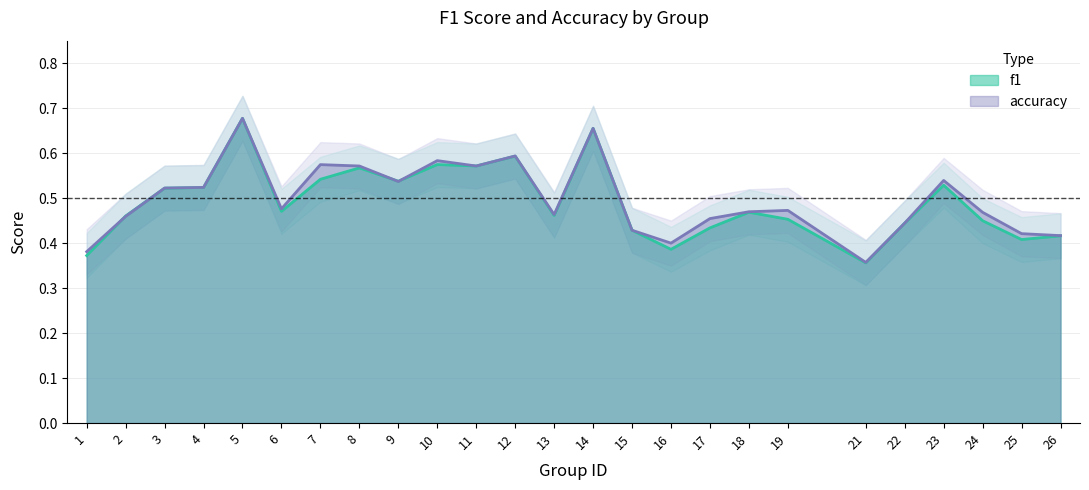

Is it true that accuracy equals 0.2 at 9?

False